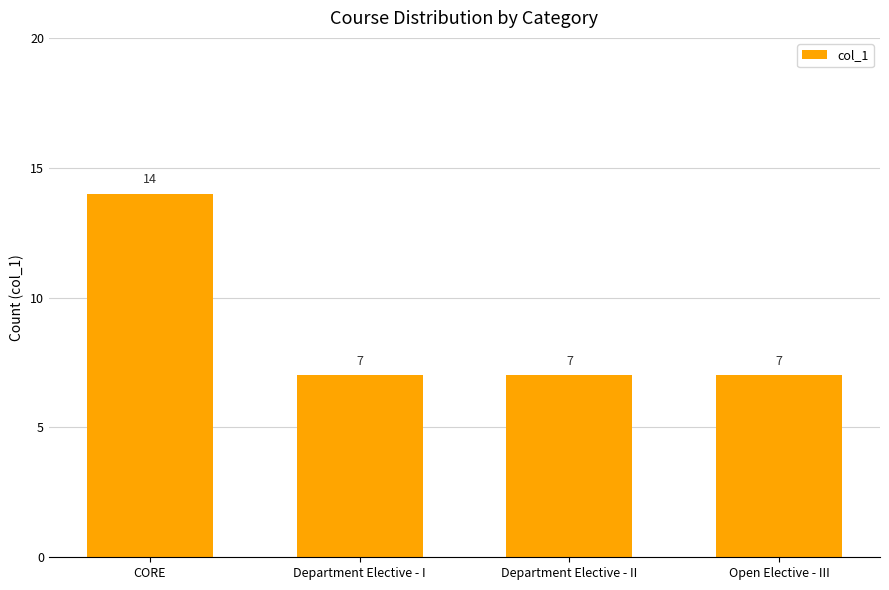

What value does the data have at Open Elective - III?

7